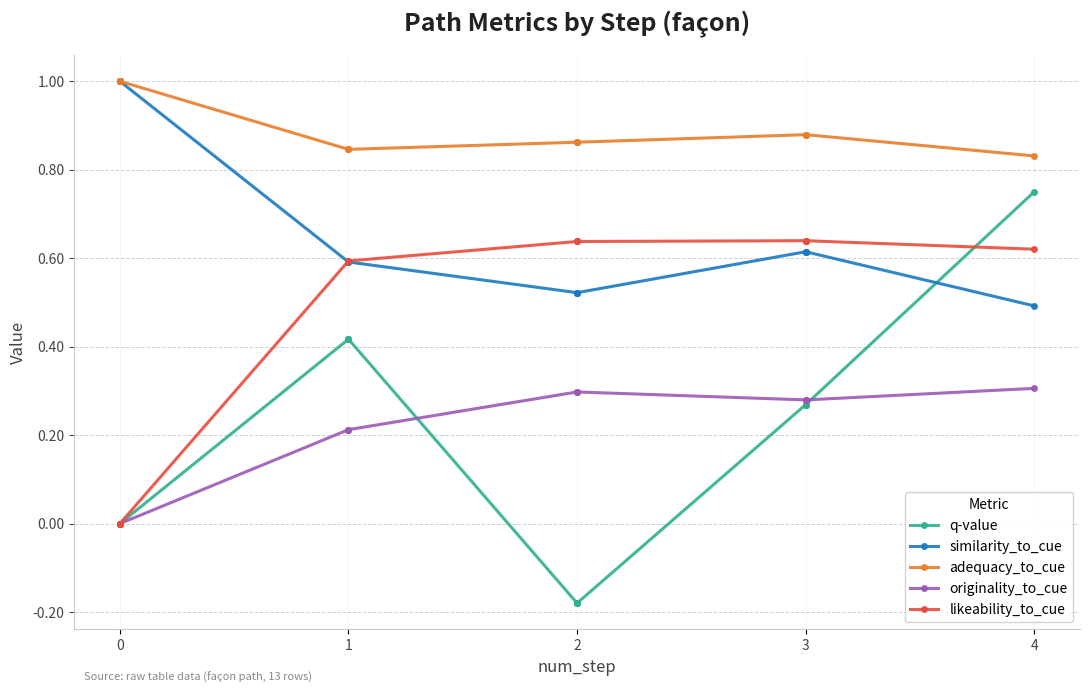

Rank the series by their maximum value, from highest to lowest.

similarity_to_cue, adequacy_to_cue, q-value, likeability_to_cue, originality_to_cue